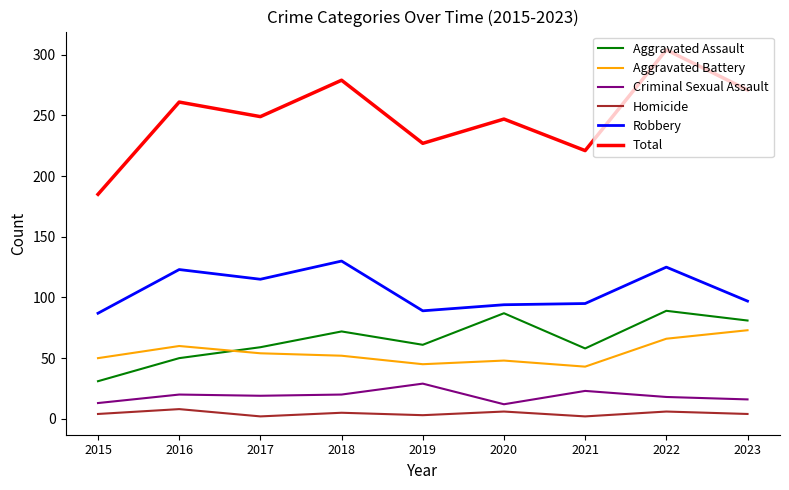

Which series has the widest spread of values?

Total